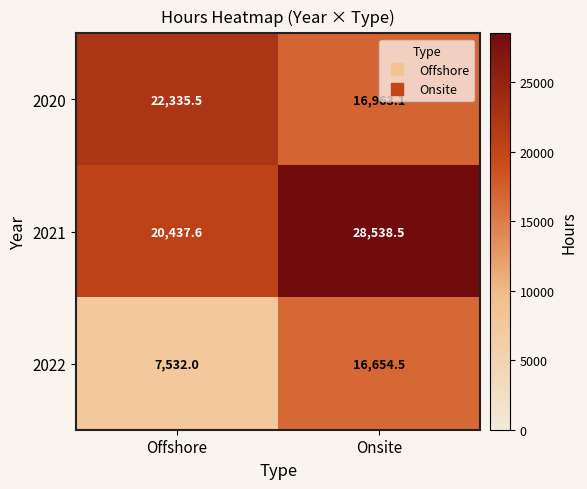

The 2022 series shows 11867.5 at Offshore. True or false?

False